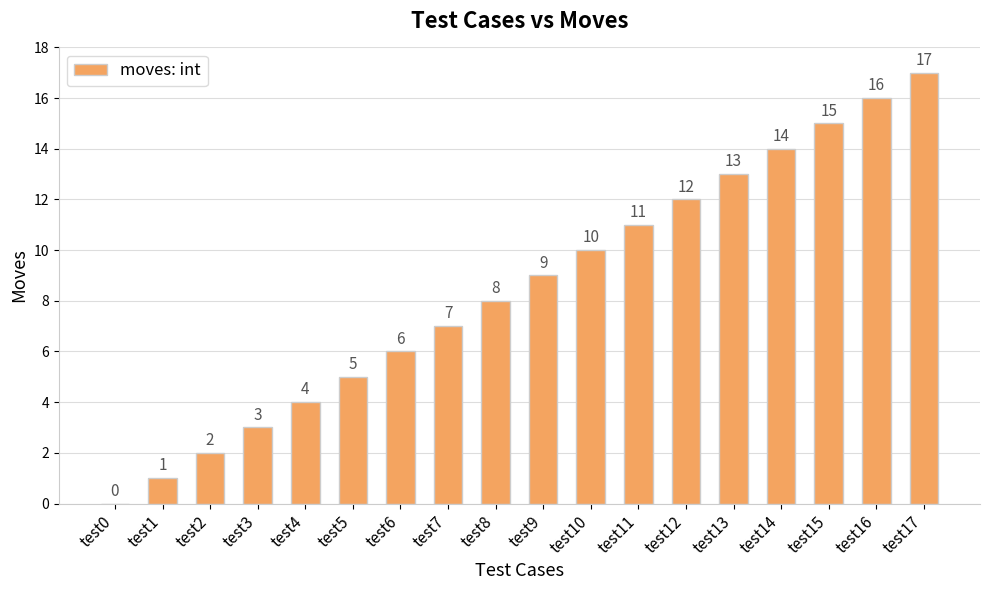

Between test13 and test2, which is larger?

test13